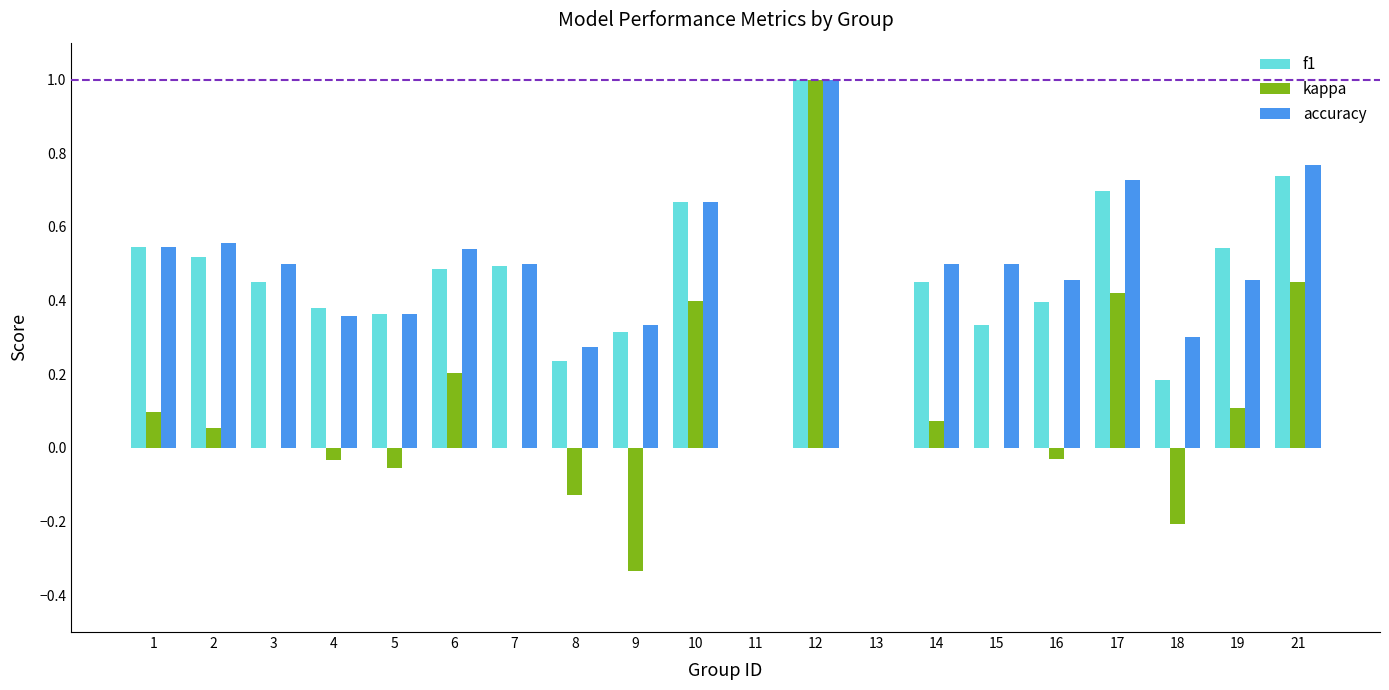

The value of kappa at 16 is -0.0. True or false?

True